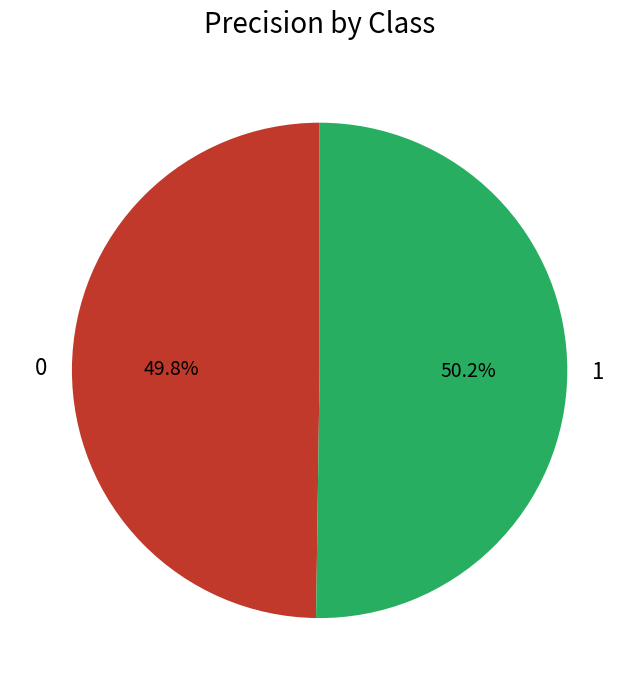

Is the sum of 0 and 1 greater than half?

Yes